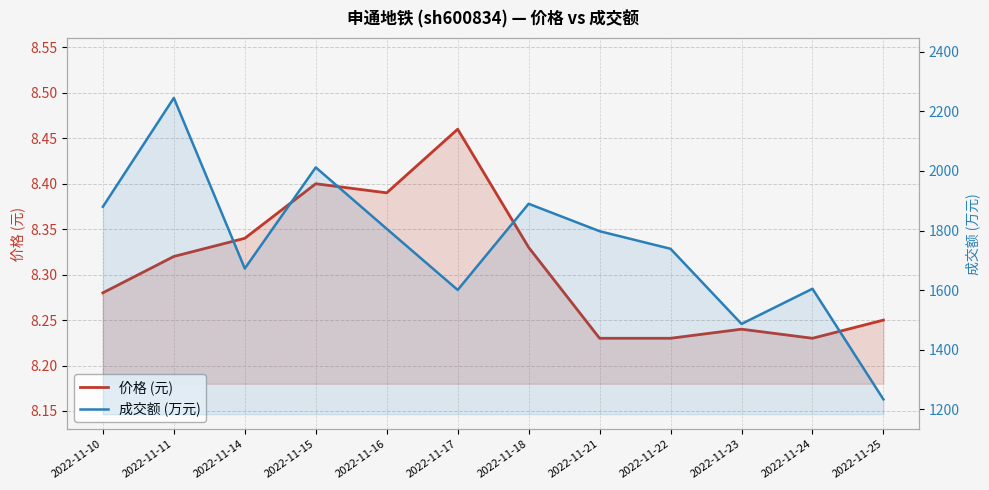

What is the difference between the maximum and minimum values in the 成交额 (万元) series?

1011.0